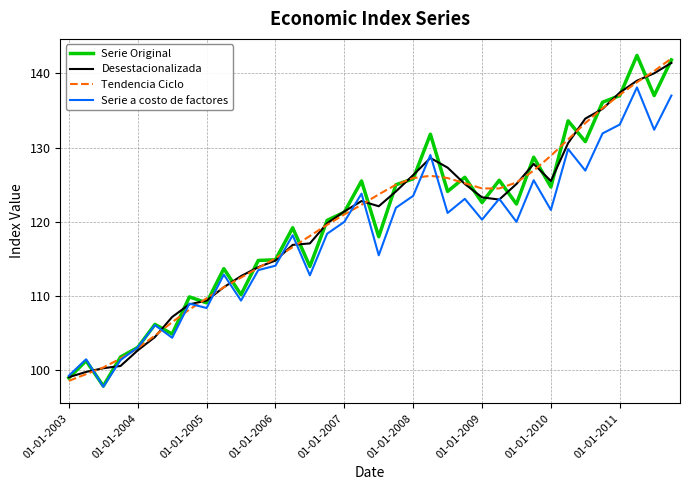

What is the minimum value for Tendencia Ciclo?

98.6